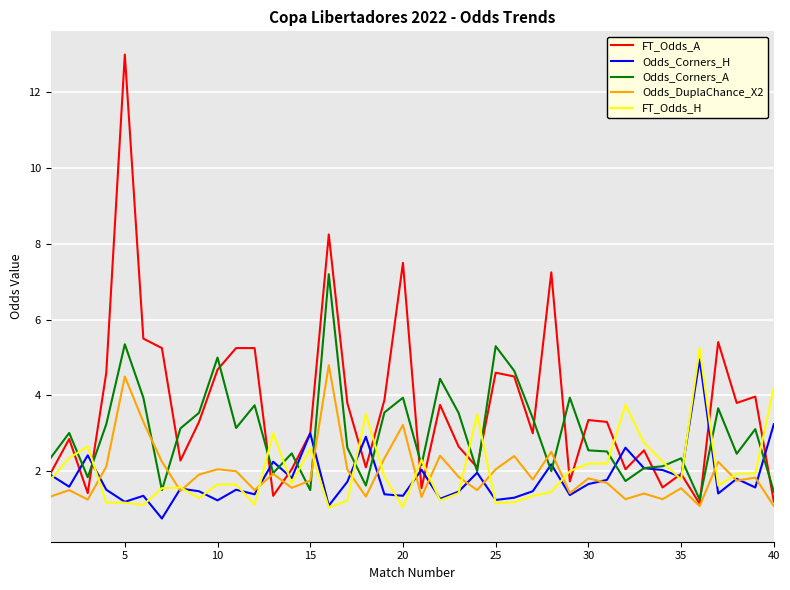

Which series has the largest total across all categories?

FT_Odds_A